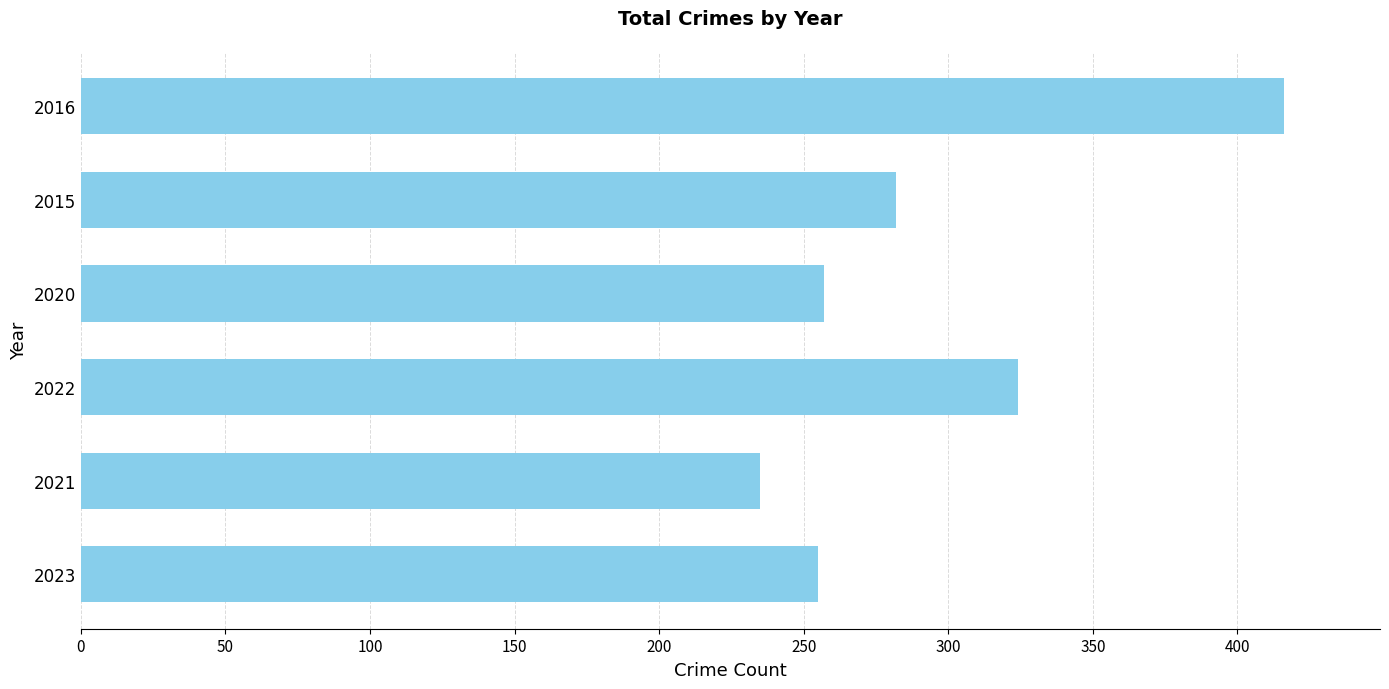

Reading top to bottom, transcribe all the data shown in this chart.

416	282	257	324	235	255